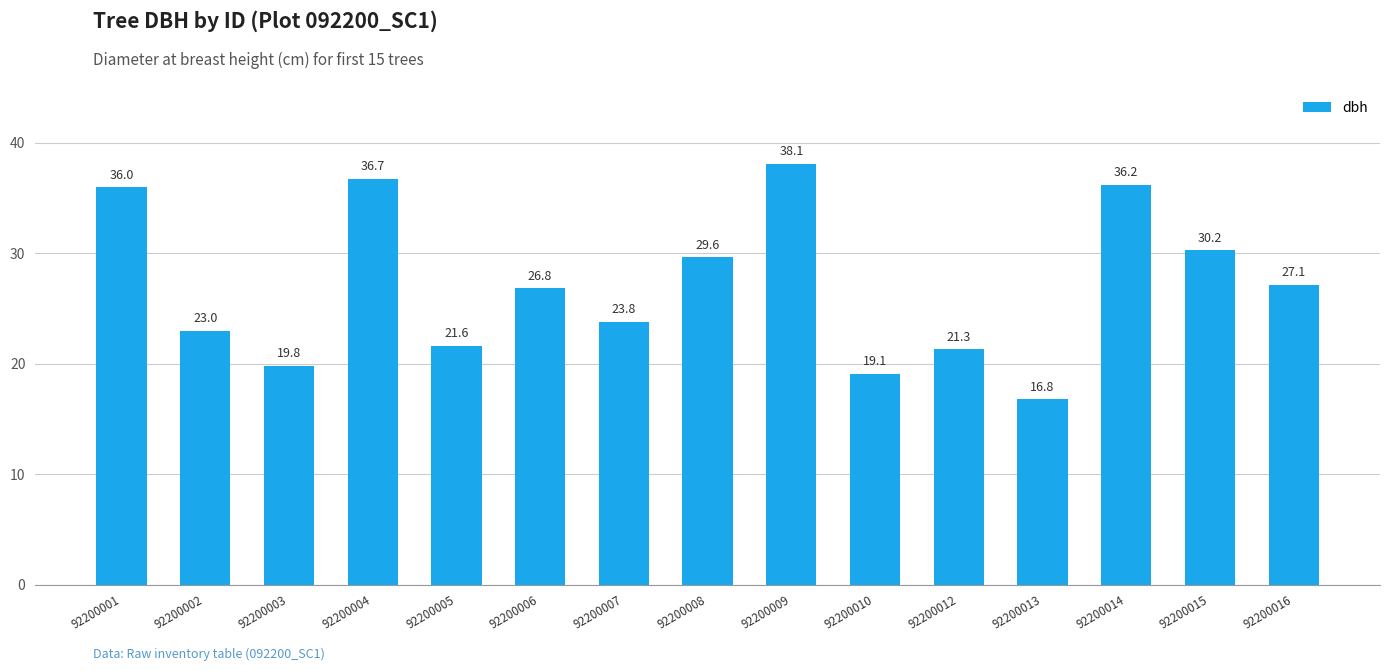

What is the difference between the maximum and minimum values?

21.3